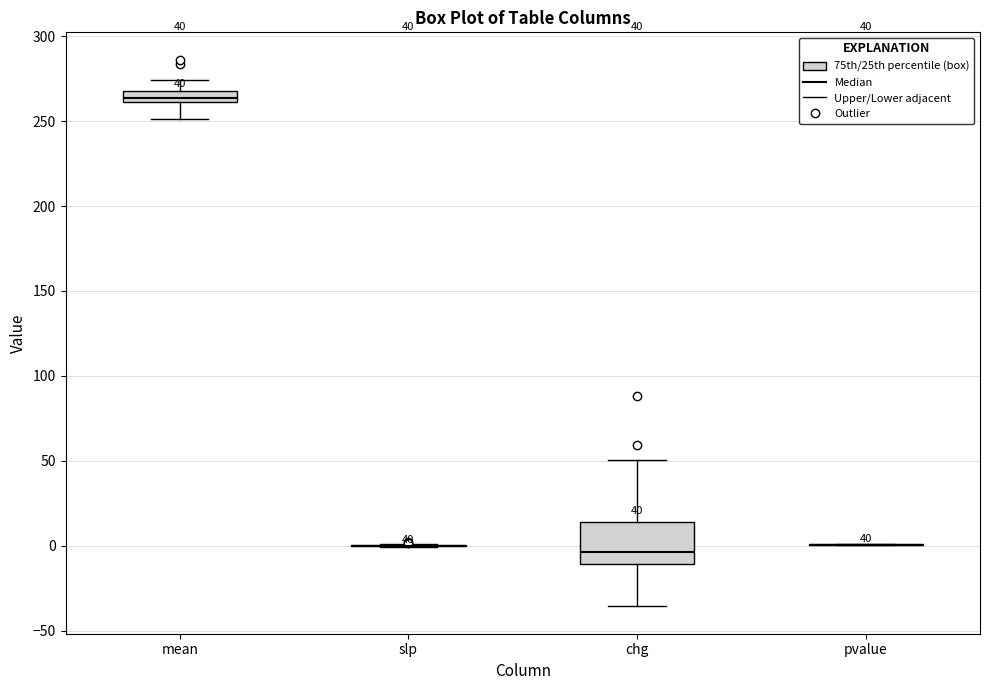

Comparing the boxes themselves (not the whiskers), which one is the tallest?

chg